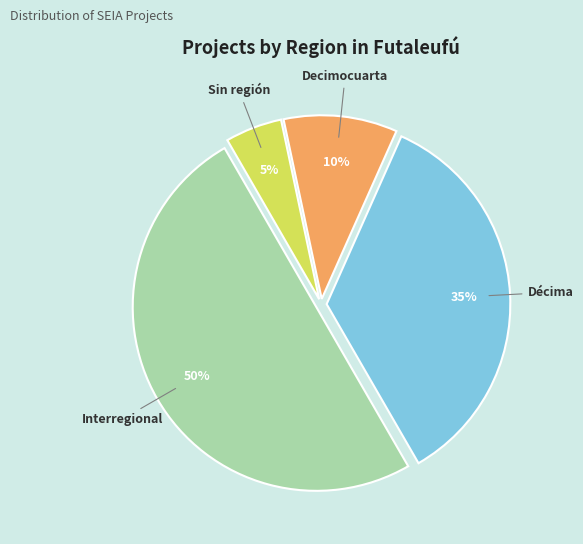

Does Décima account for over 50% of the chart?

No